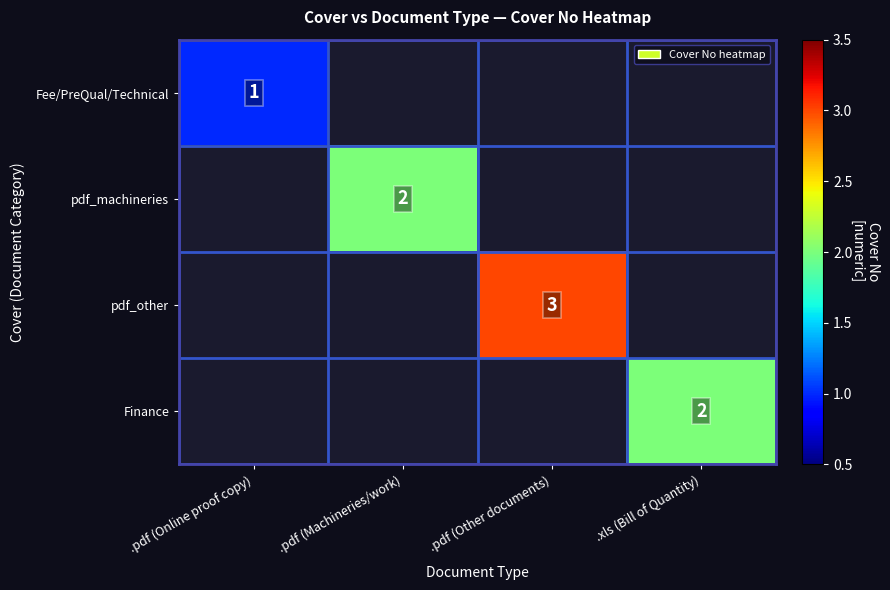

The pdf_other series shows 1 at .pdf (Other documents). True or false?

False